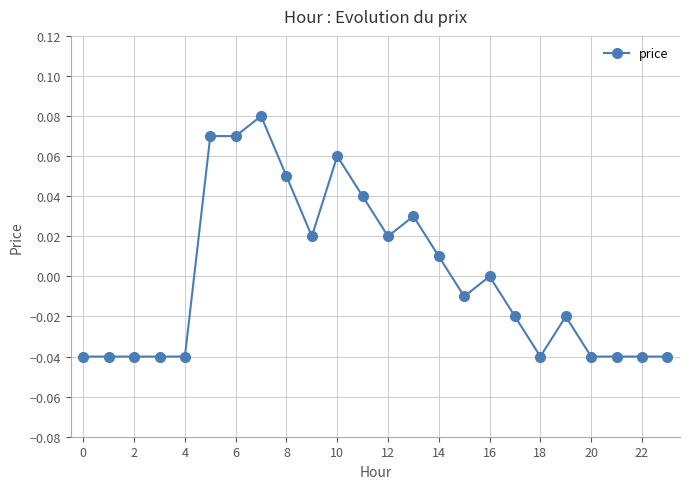

True or false: there are more than 1 points higher than both neighbors.

True